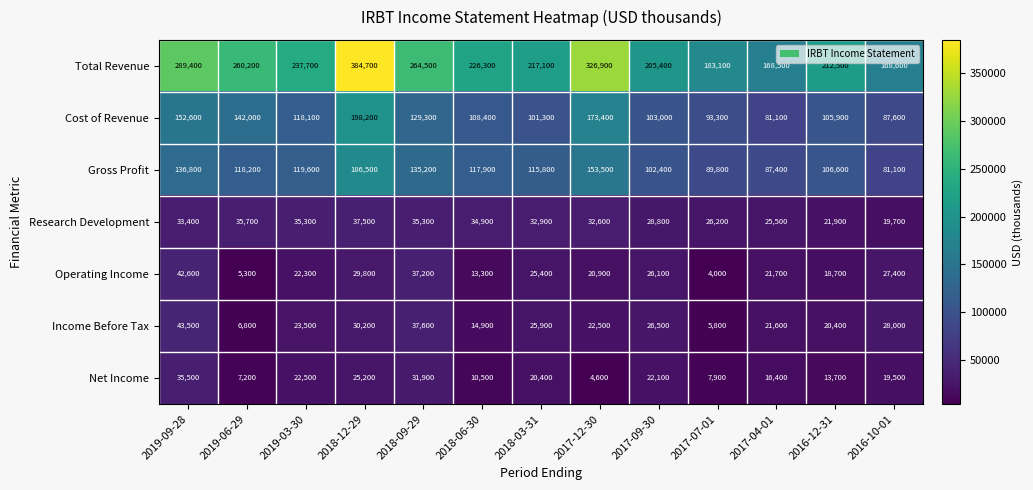

Which label corresponds to the smallest value in the chart?

2017-07-01